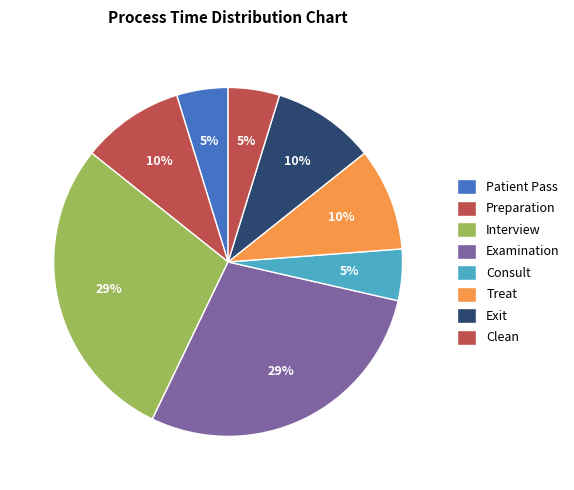

How much of the chart is everything except Exit?

90.5%